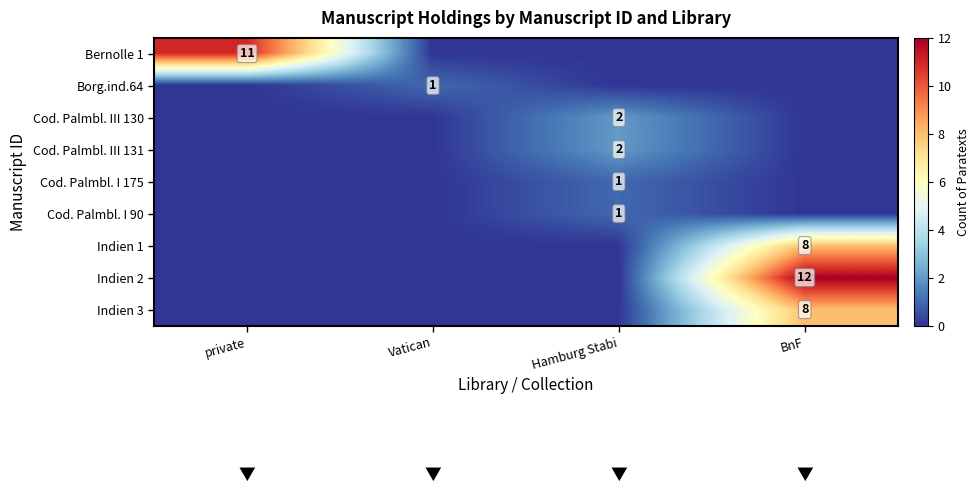

Is it true that Indien 2 equals 16 at BnF?

False